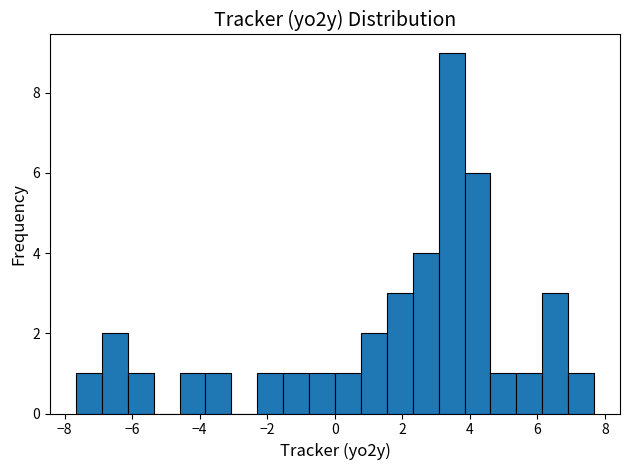

Around what value on the x-axis is the tallest bar? Give the approximate position of its centre, as read against the axis.

3.4